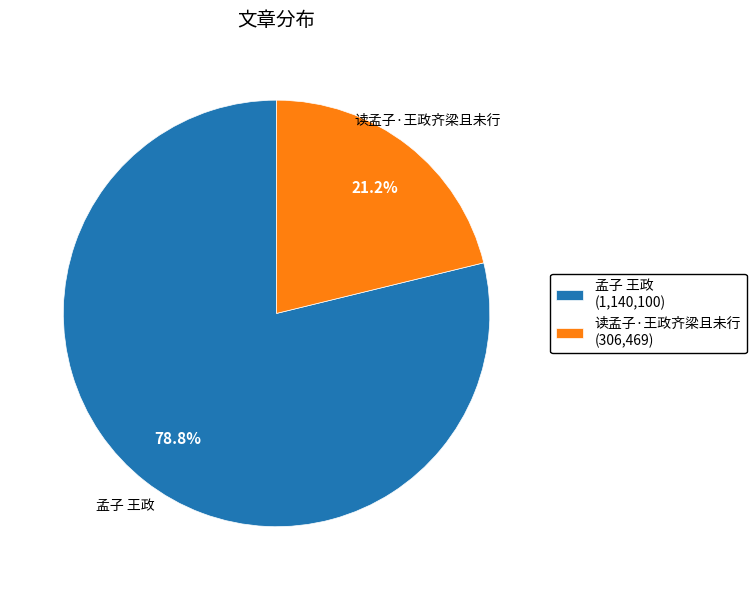

To the nearest percent, what portion does 读孟子·王政齐梁且未行 represent?

21%